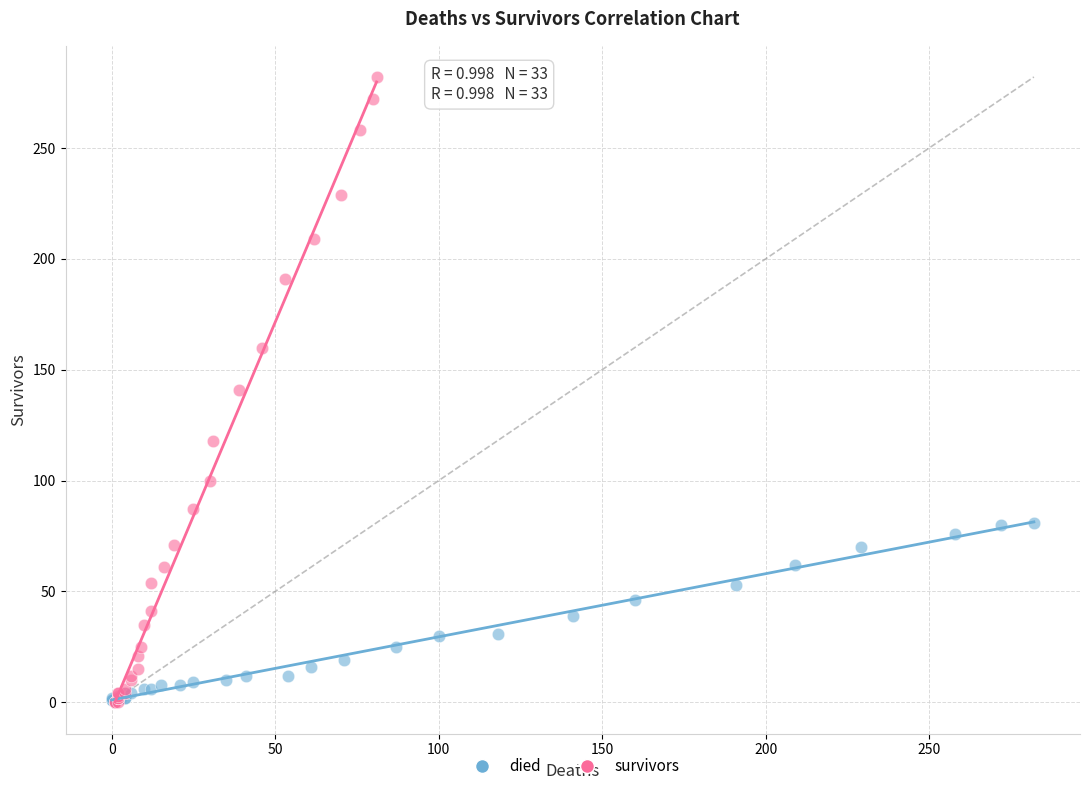

Which series has the widest spread of Y values?

survivors